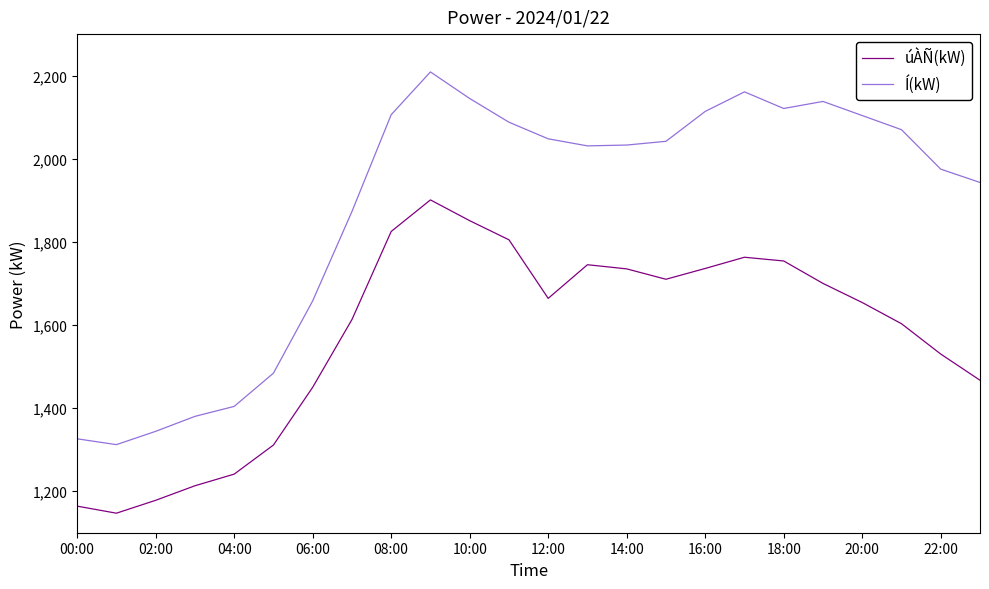

True or false: Í(kW) and úÀÑ(kW) cross at least once.

False